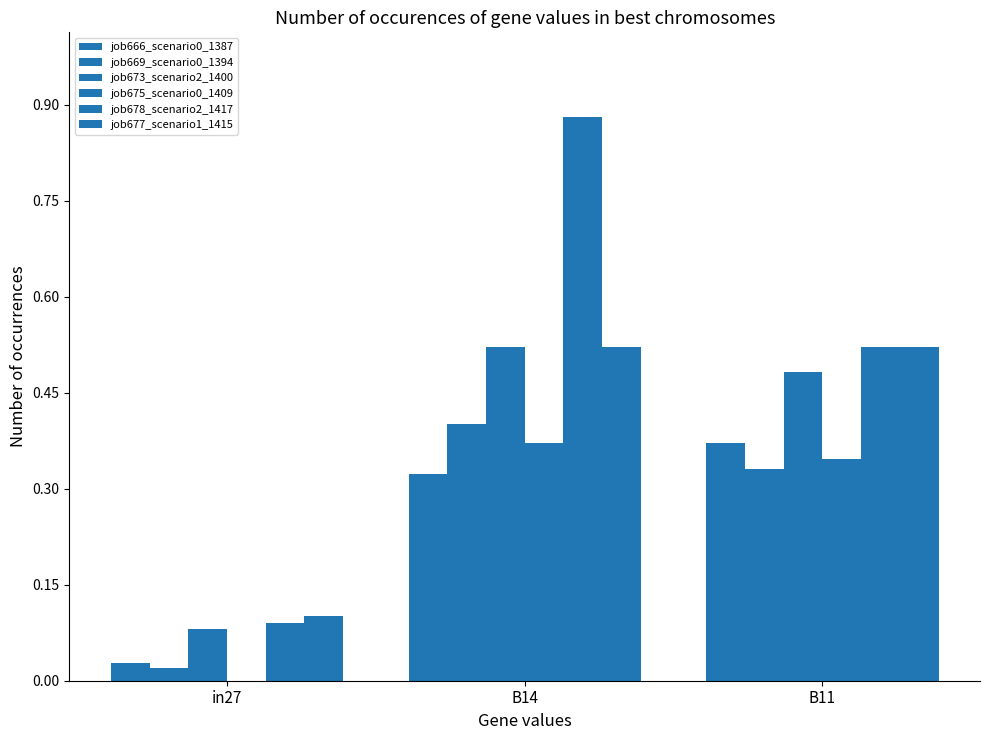

Reading left to right, extract all data points from this chart.

job666_scenario0_1387: in27=0.0	B14=0.3	B11=0.4
job669_scenario0_1394: in27=0.0	B14=0.4	B11=0.3
job673_scenario2_1400: in27=0.1	B14=0.5	B11=0.5
job675_scenario0_1409: in27=0.0	B14=0.4	B11=0.3
job678_scenario2_1417: in27=0.1	B14=0.9	B11=0.5
job677_scenario1_1415: in27=0.1	B14=0.5	B11=0.5